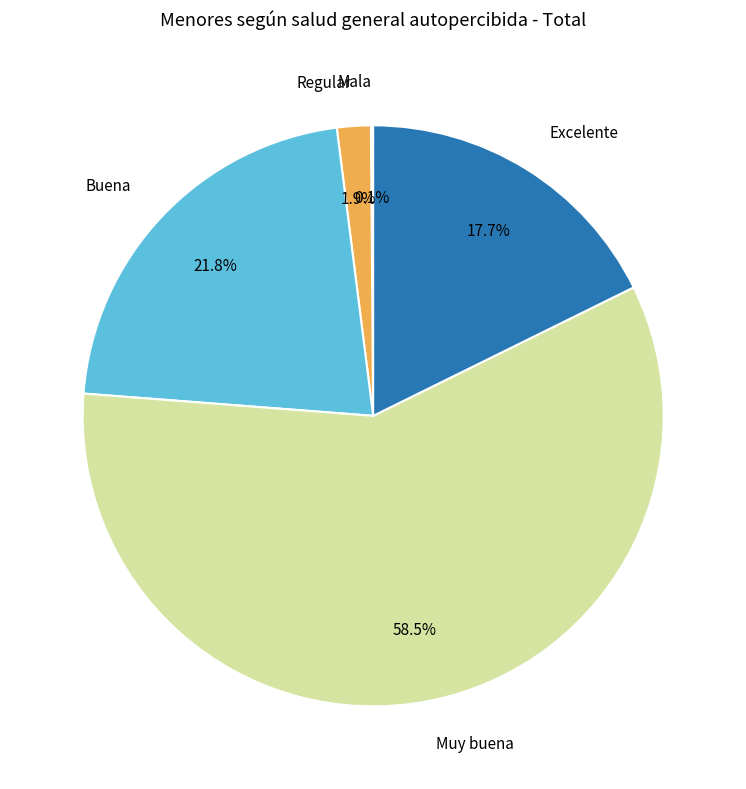

Is there a majority slice in this chart?

Yes